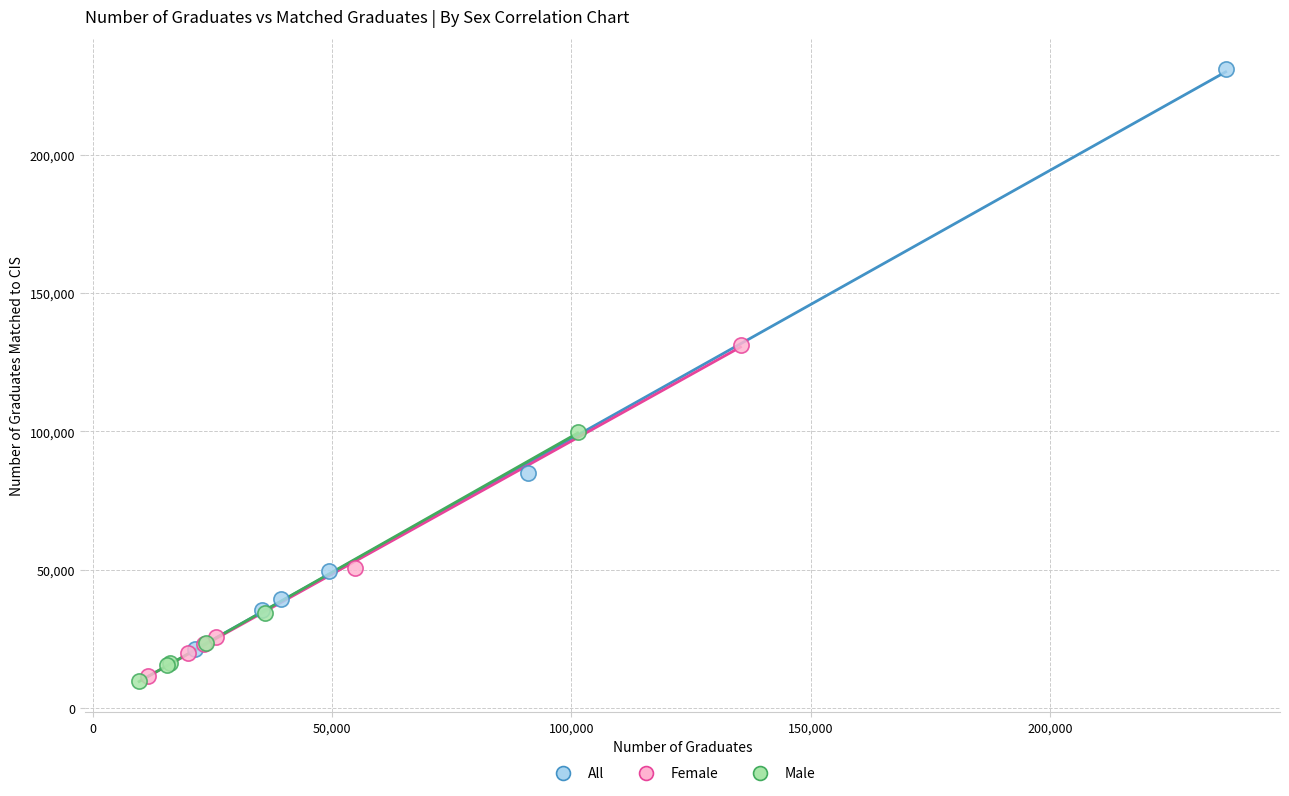

Which series contains the highest Y value?

All